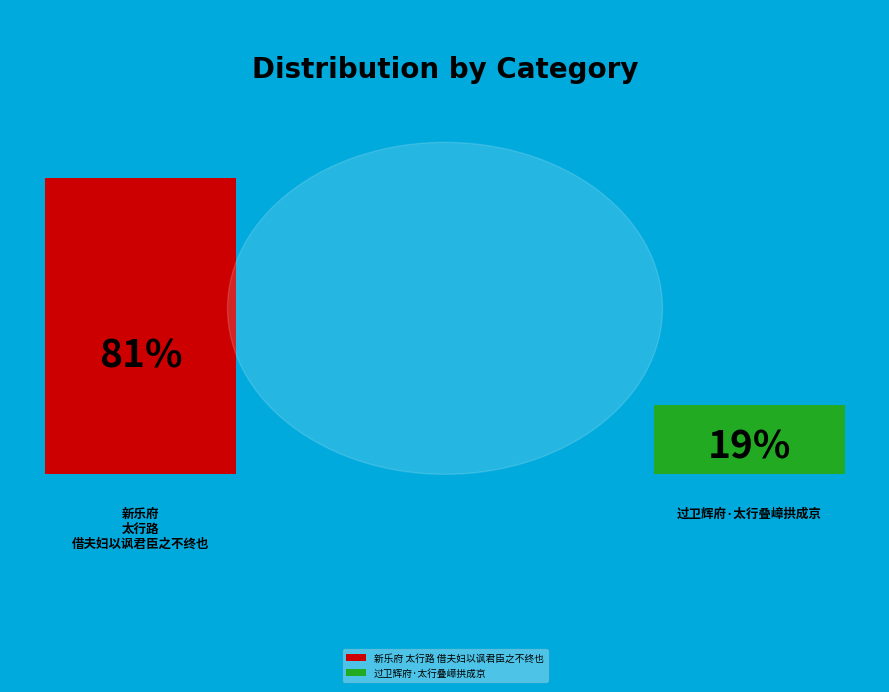

What percentage is NOT represented by 过卫辉府·太行叠嶂拱成京?

81.0%